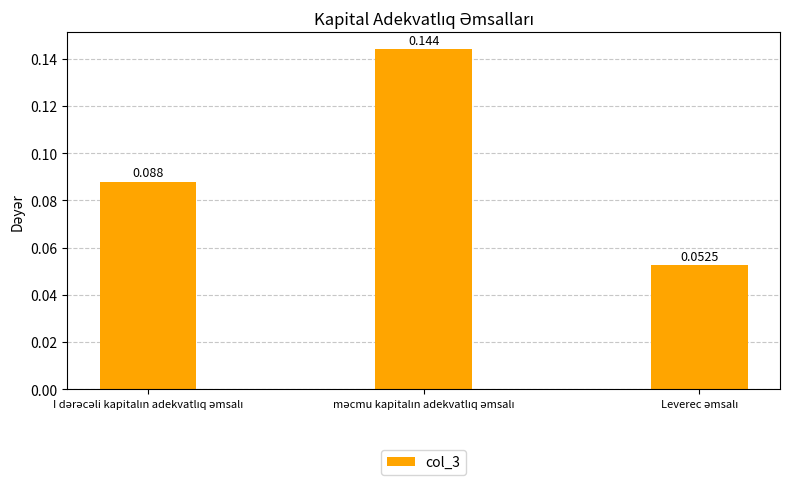

Reading left to right, transcribe all the data shown in this chart.

I dərəcəli kapitalın adekvatlıq əmsalı=0.1	məcmu kapitalın adekvatlıq əmsalı=0.1	Leverec əmsalı=0.1